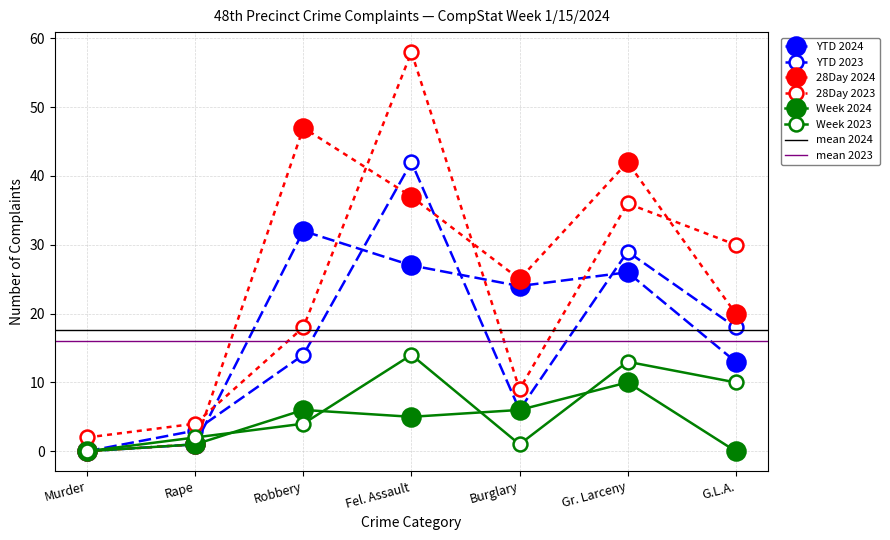

What is the spread (max minus min) of values at G.L.A.?

30